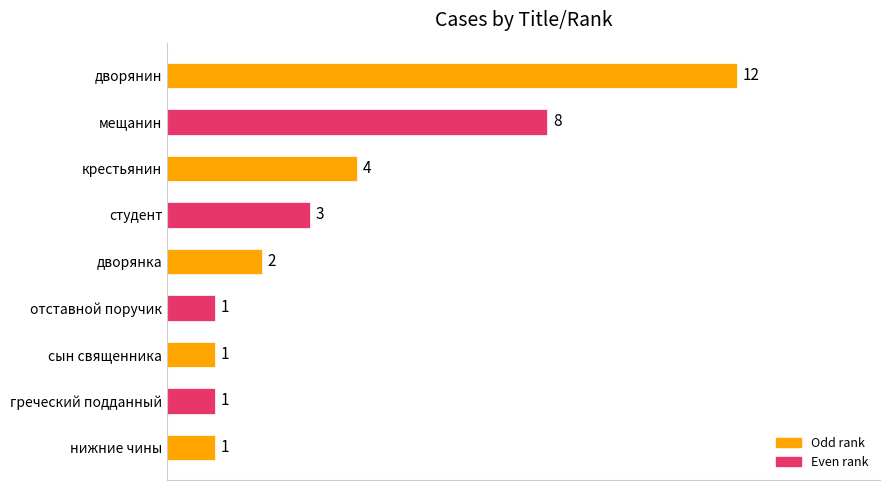

True or false: the data shows 1 at отставной поручик.

True